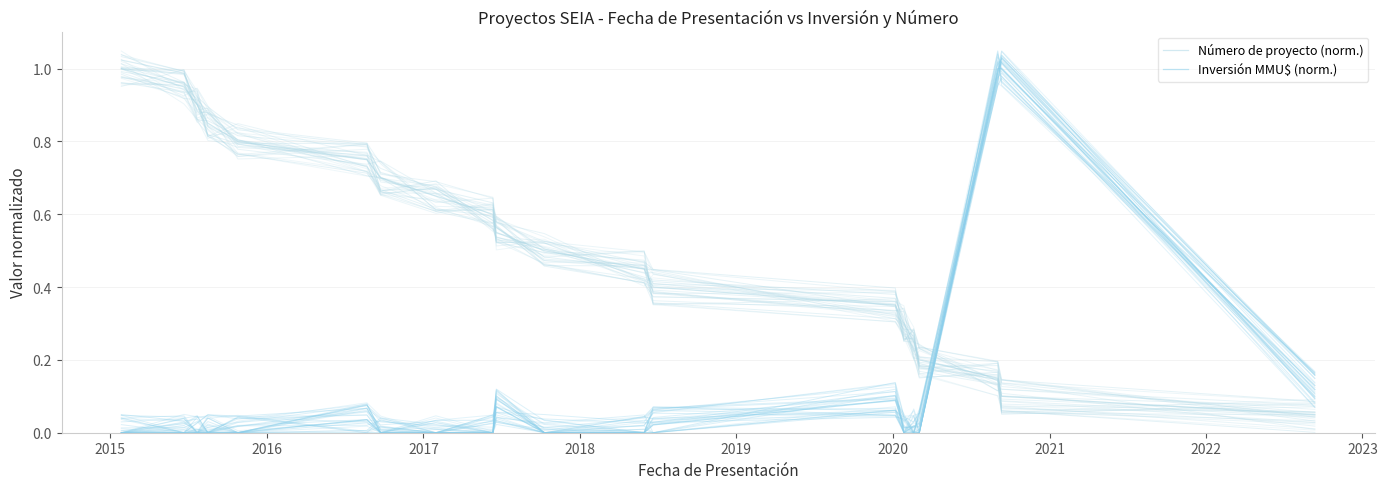

What is the minimum value for Número de proyecto (norm.)?

0.1